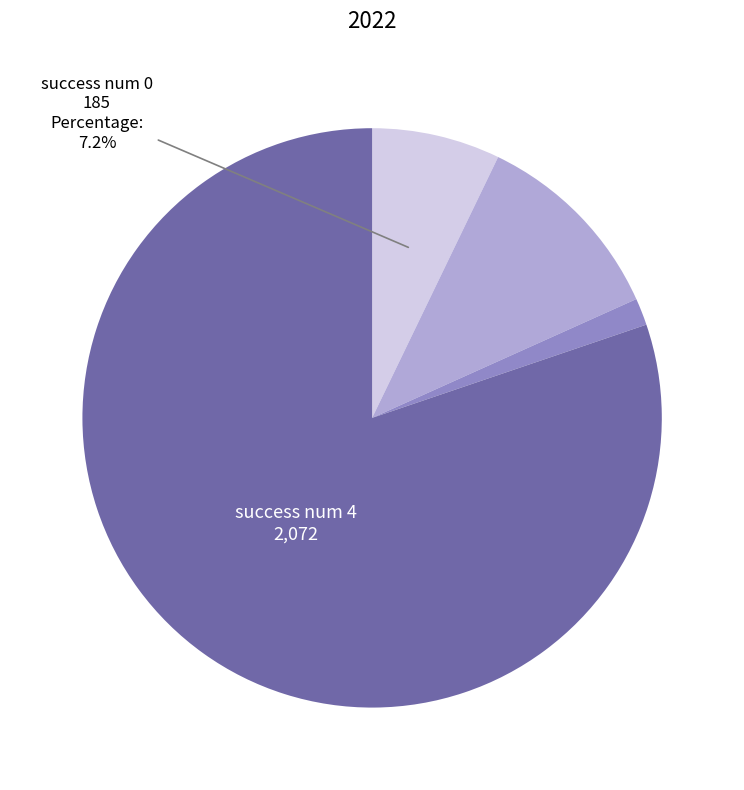

Is there a majority slice in this chart?

Yes